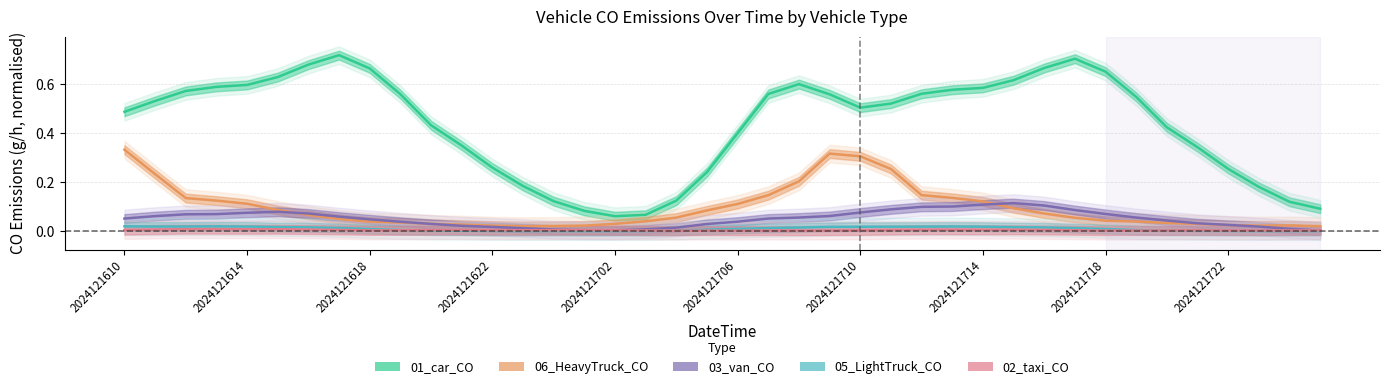

Is the value of 02_taxi_CO at 16 greater than the value of 01_car_CO at 11?

No